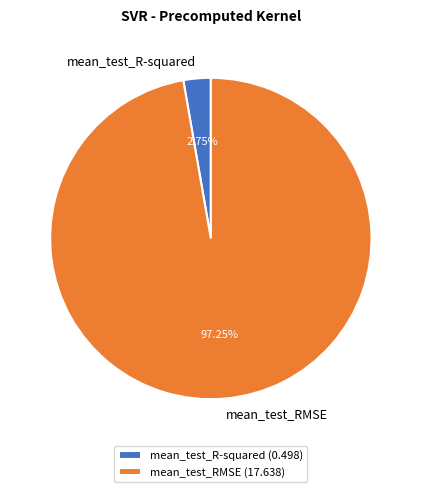

To the nearest percent, what percentage of the pie is mean_test_R-squared?

3%